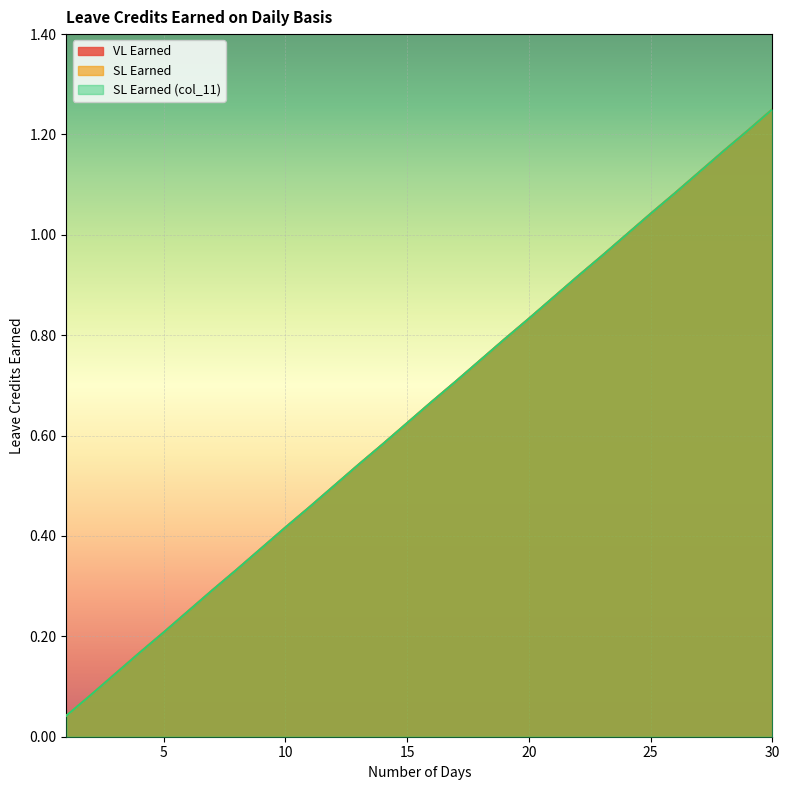

Reading left to right, extract all data points from this chart.

VL Earned: 0.0	0.1	0.1	0.2	0.2	0.2	0.3	0.3	0.4	0.4	0.5	0.5	0.5	0.6	0.6	0.7	0.7	0.8	0.8	0.8	0.9	0.9	1.0	1.0	1.0	1.1	1.1	1.2	1.2	1.2
SL Earned: 0.0	0.1	0.1	0.2	0.2	0.2	0.3	0.3	0.4	0.4	0.5	0.5	0.5	0.6	0.6	0.7	0.7	0.8	0.8	0.8	0.9	0.9	1.0	1.0	1.0	1.1	1.1	1.2	1.2	1.2
SL Earned (col_11): 0.0	0.1	0.1	0.2	0.2	0.2	0.3	0.3	0.4	0.4	0.5	0.5	0.5	0.6	0.6	0.7	0.7	0.8	0.8	0.8	0.9	0.9	1.0	1.0	1.0	1.1	1.1	1.2	1.2	1.2